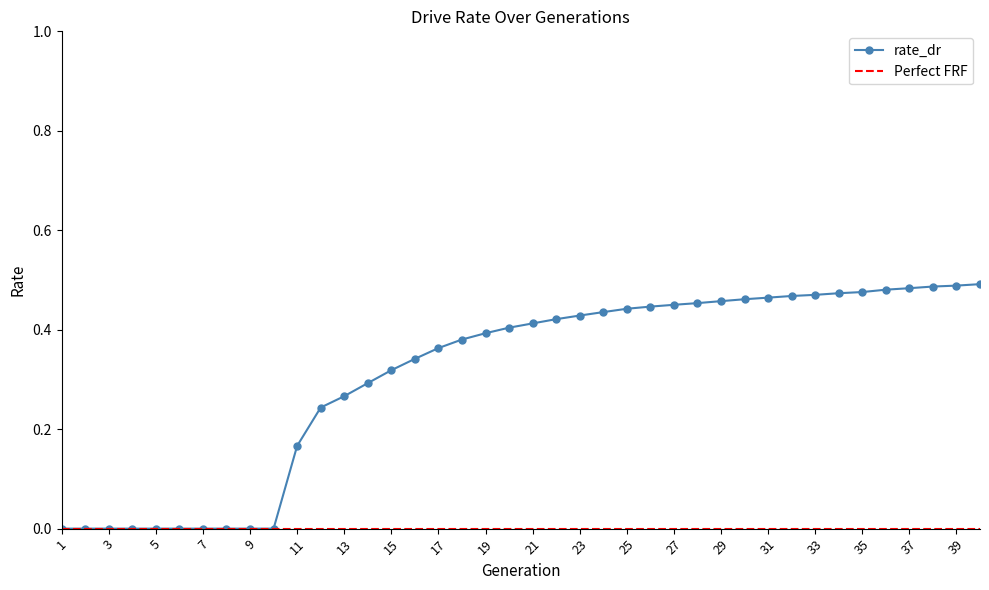

Rank the categories by value from highest to lowest.

40, 39, 38, 37, 36, 35, 34, 33, 32, 31, 30, 29, 28, 27, 26, 25, 24, 23, 22, 21, 20, 19, 18, 17, 16, 15, 14, 13, 12, 11, 1, 2, 3, 4, 5, 6, 7, 8, 9, 10